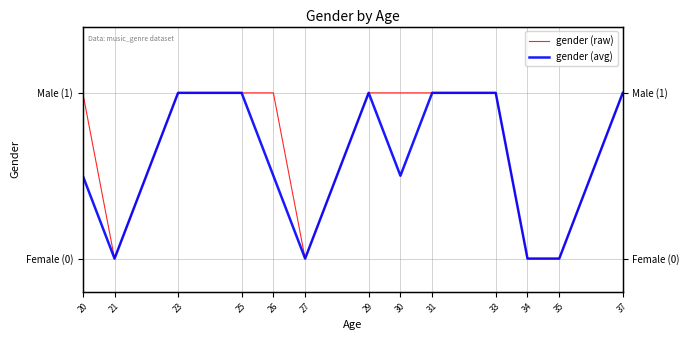

True or false: gender (raw) and gender (avg) intersect in this chart.

False